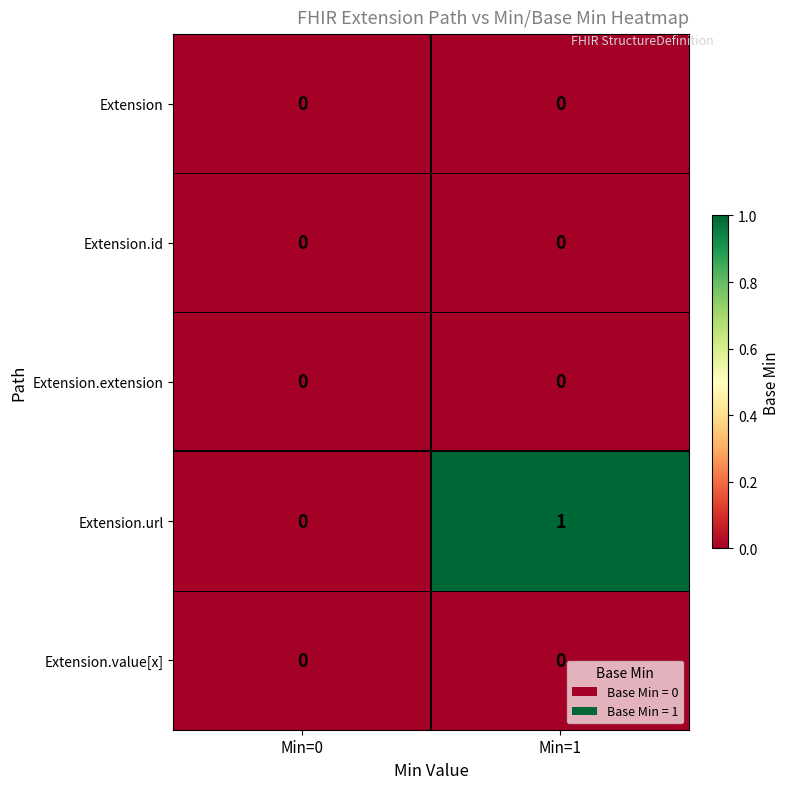

Which series has the widest spread of values?

Extension.url